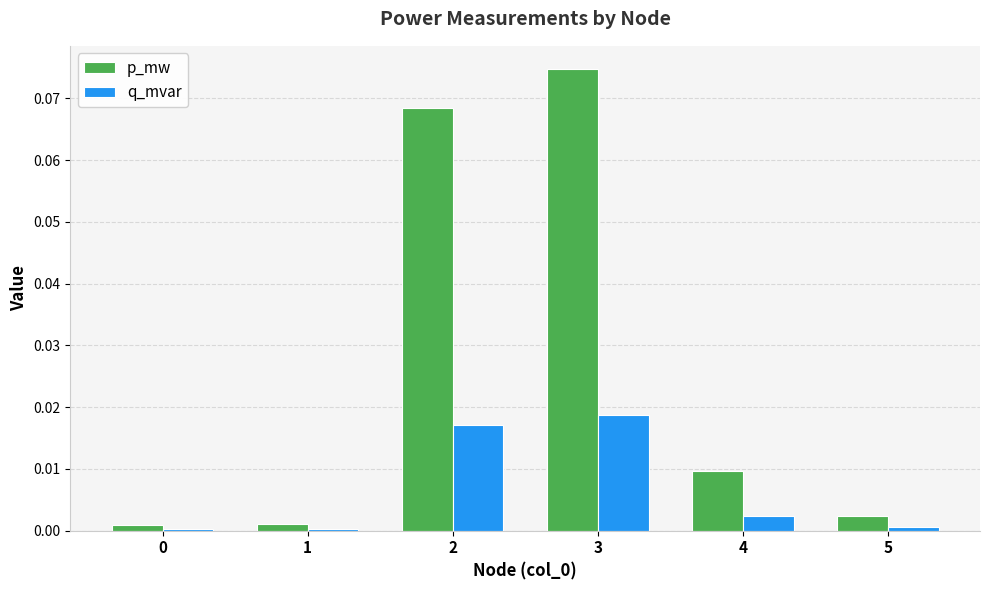

Which series has the largest total across all categories?

p_mw